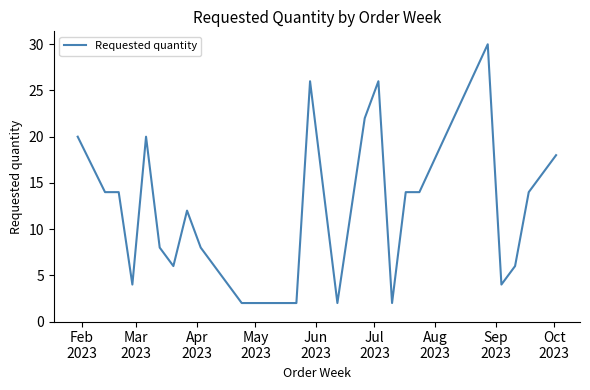

What is the difference between the second highest and second lowest values?

24